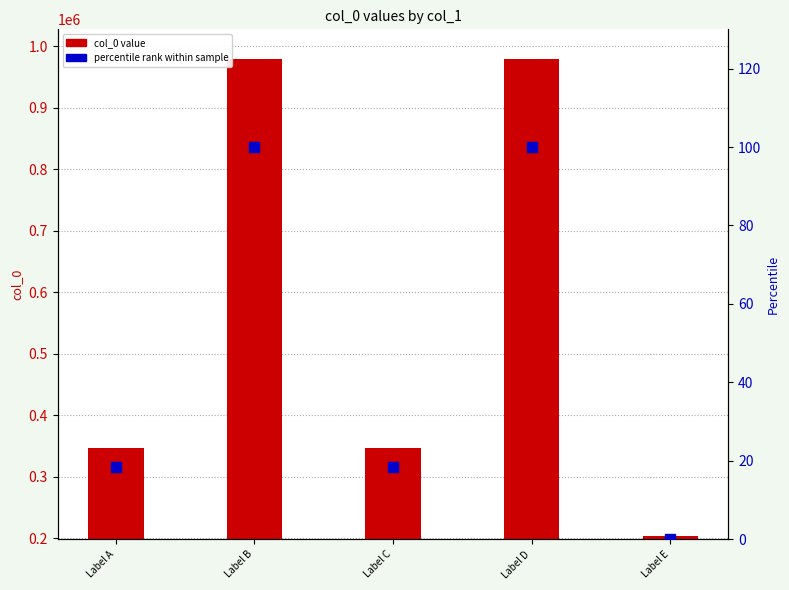

Which series reaches the maximum Y coordinate?

col_0 value